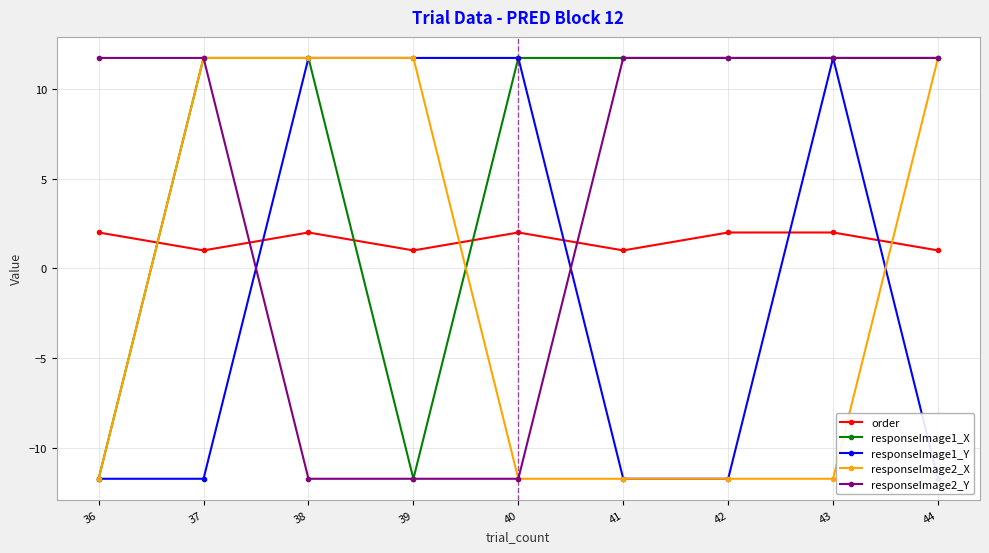

How many values in the responseImage2_Y series are below 11?

3